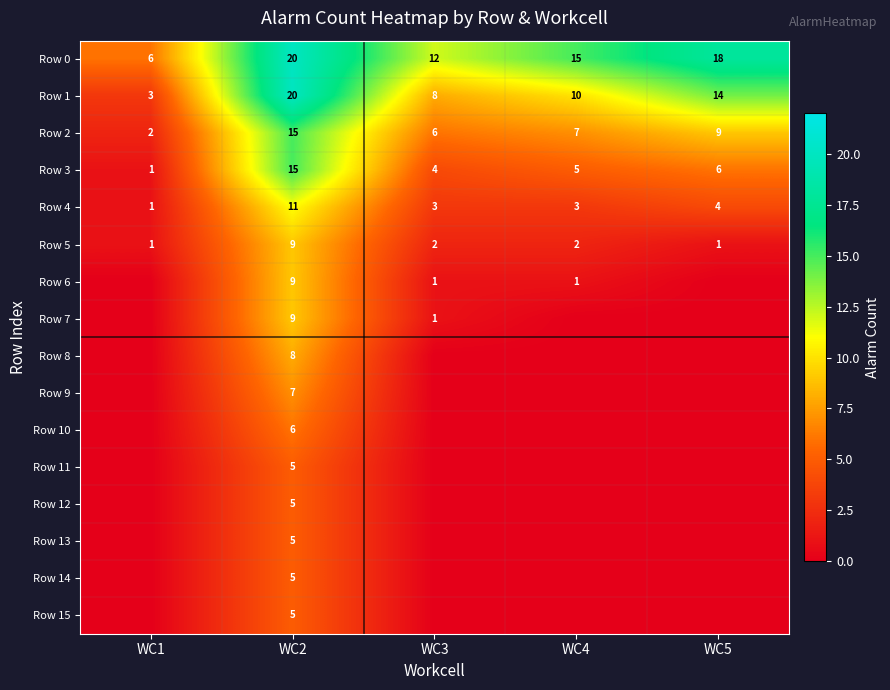

The Row 2 series shows 3 at WC4. True or false?

False